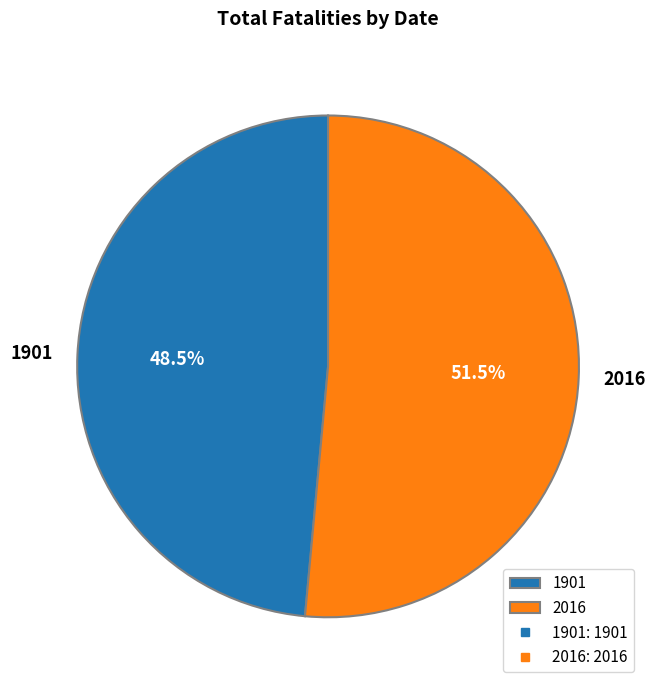

How many slices are in this pie chart?

2